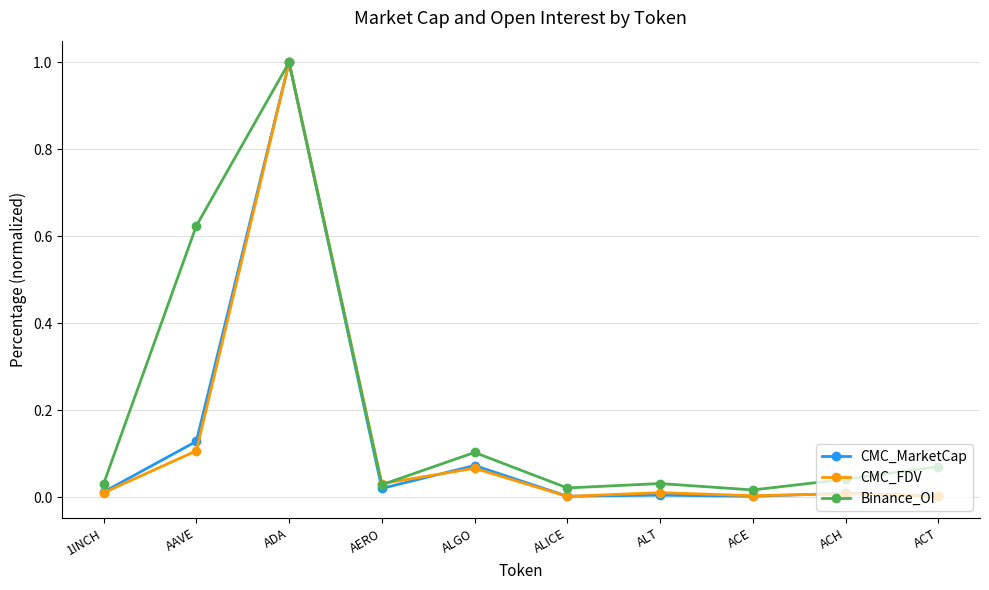

How many lines are shown in the chart?

3